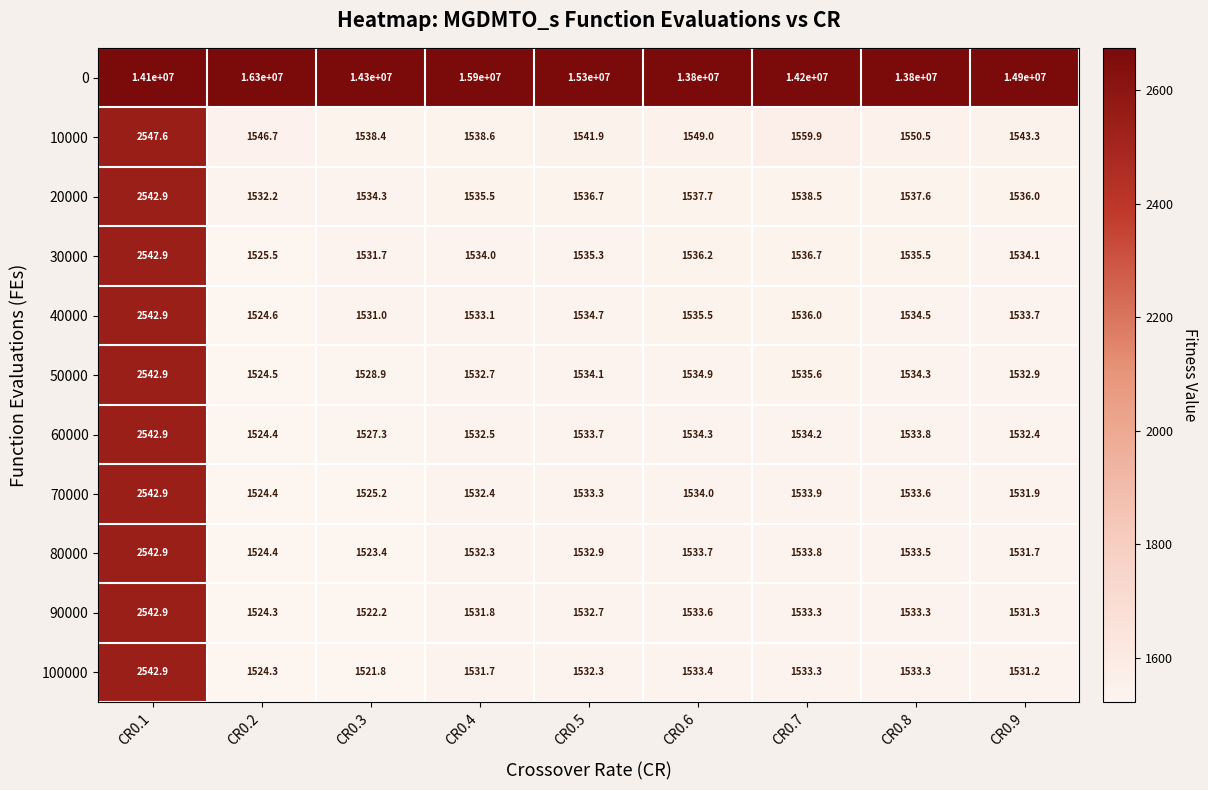

Which label corresponds to the smallest value in the chart?

CR0.3